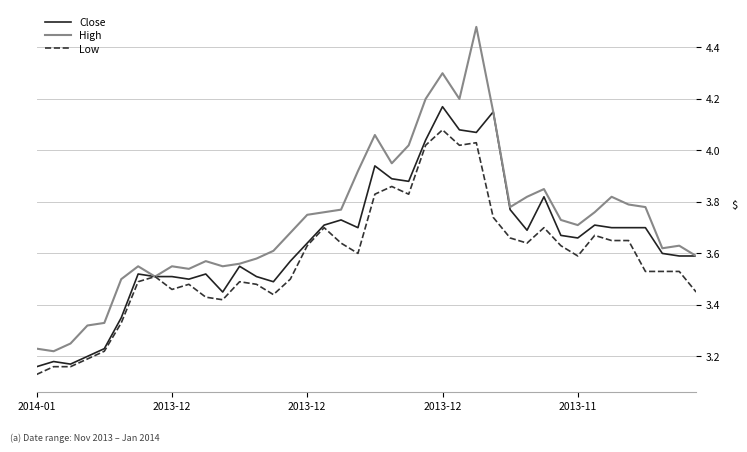

List the series in order of their overall mean, lowest first.

Low, Close, High